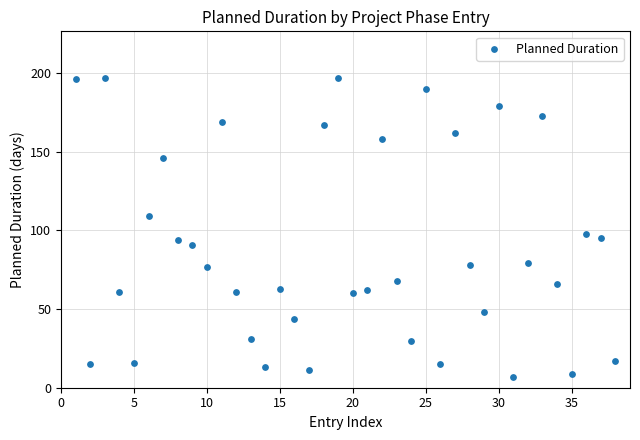

What Y value in the scatter plot is closest to 102?

98